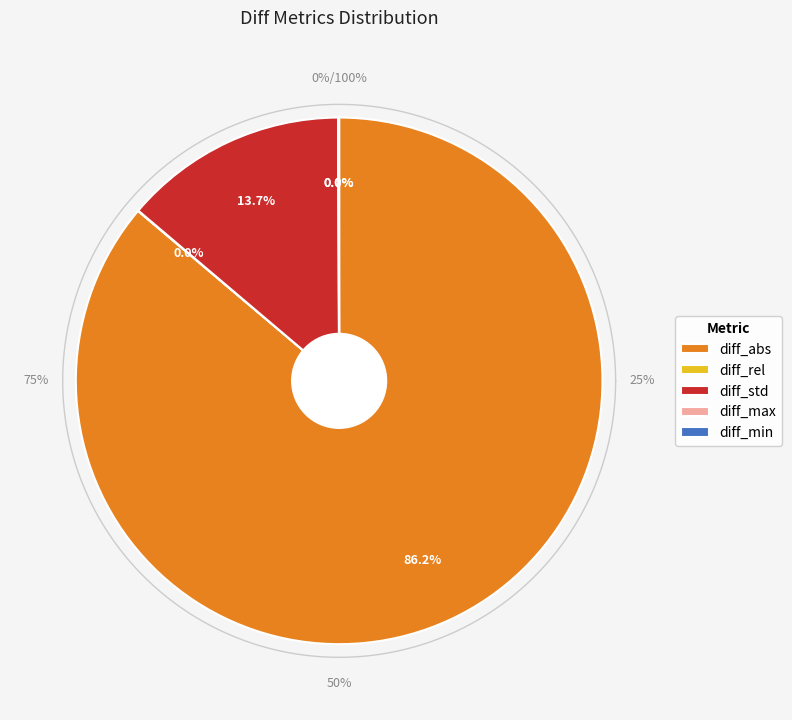

How many slices are in this pie chart?

5